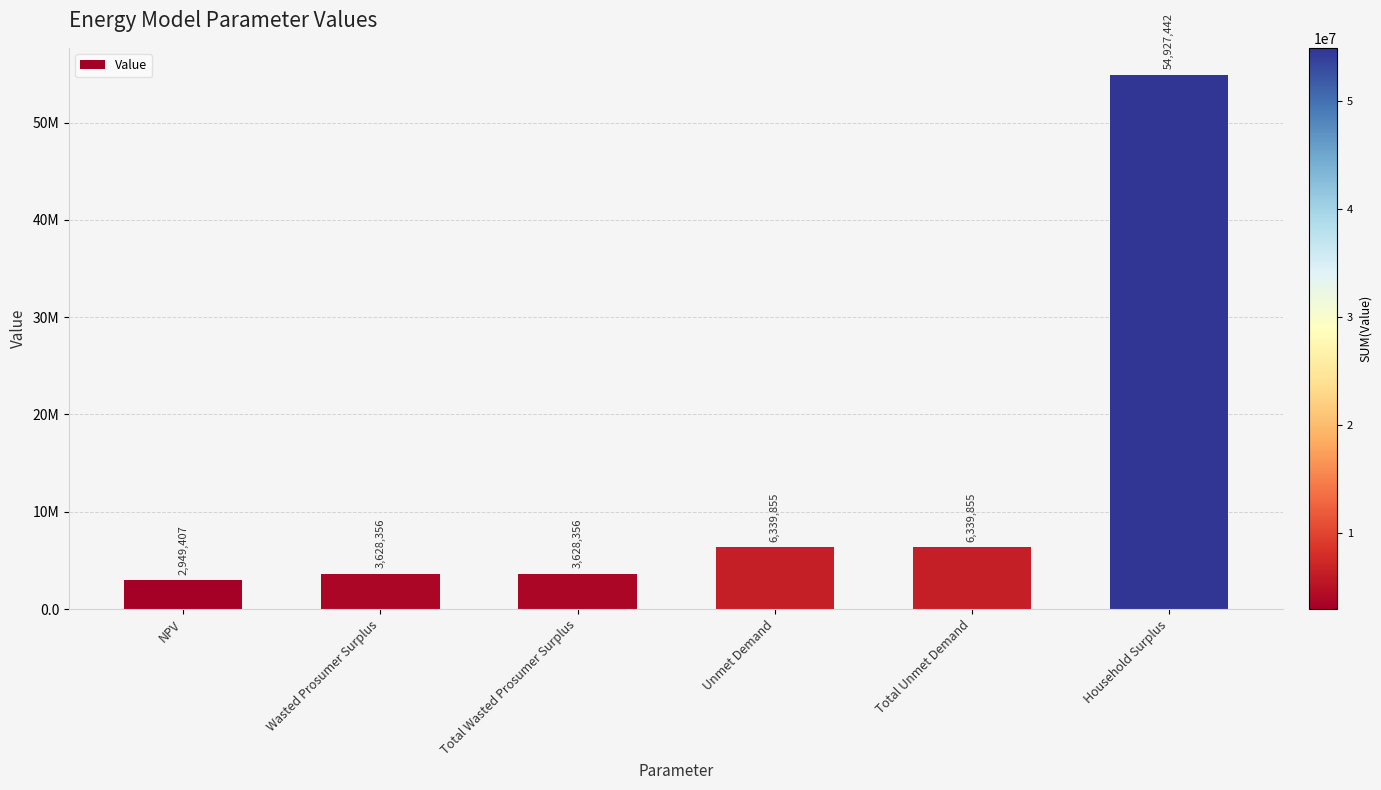

True or false: the data shows 54927441.6 at Household Surplus.

True